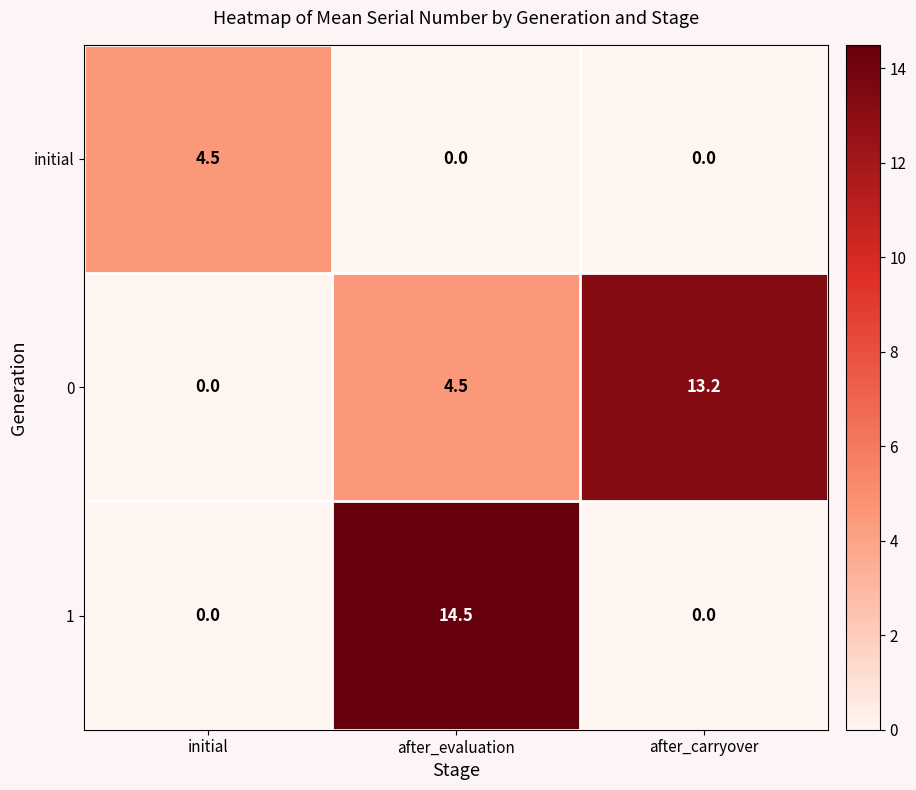

What is the maximum value shown in the chart?

14.5